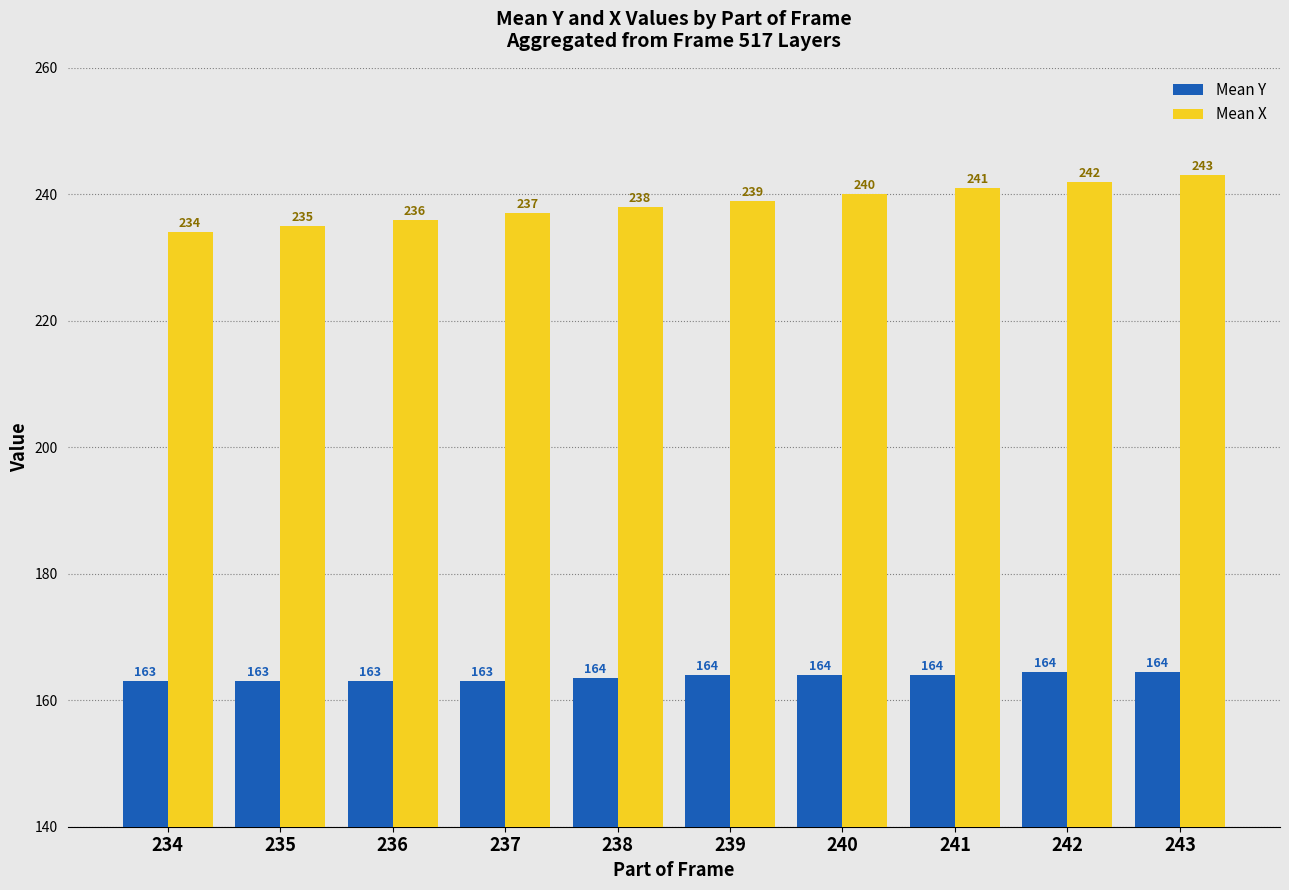

What are all the series names shown in the legend?

Mean Y, Mean X